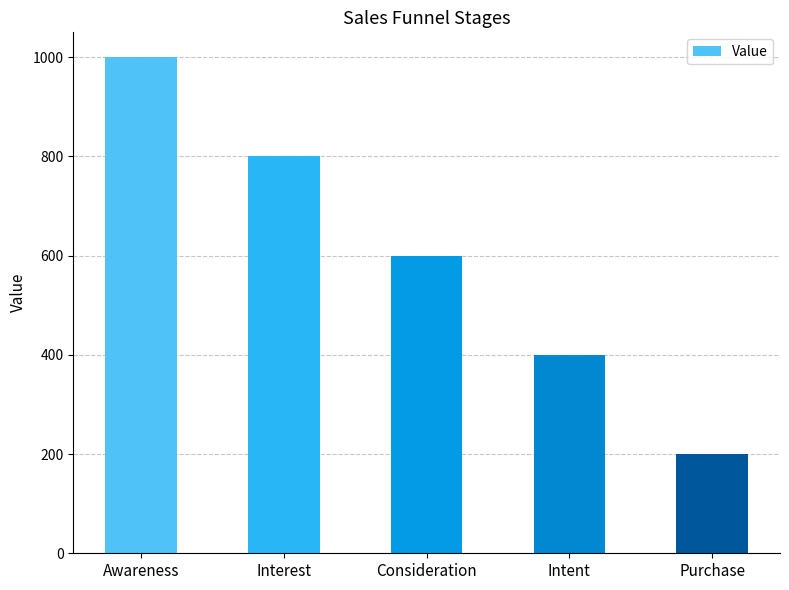

Is it true that the value at Consideration is 406?

False